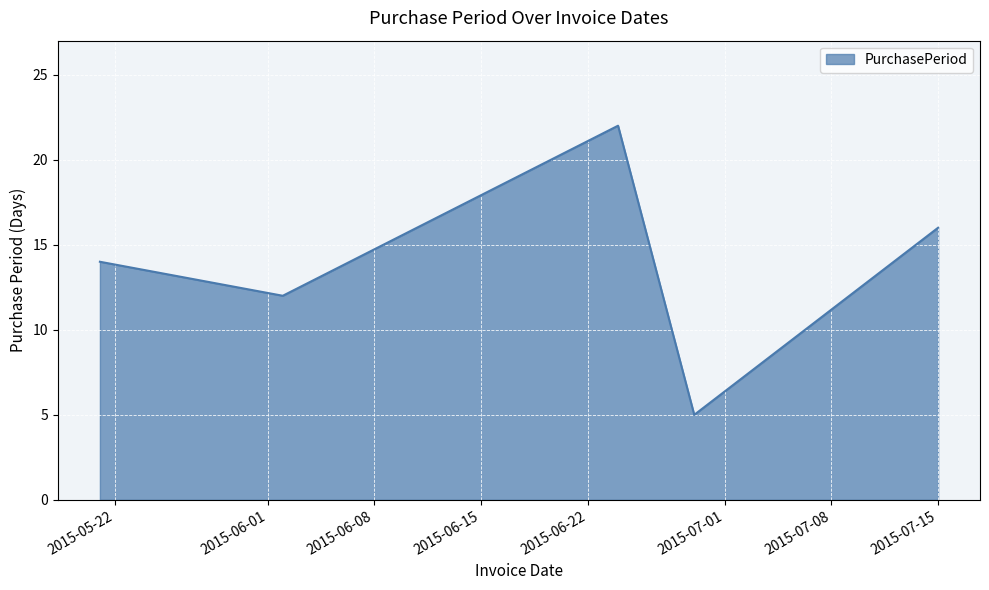

What is the average value?

14